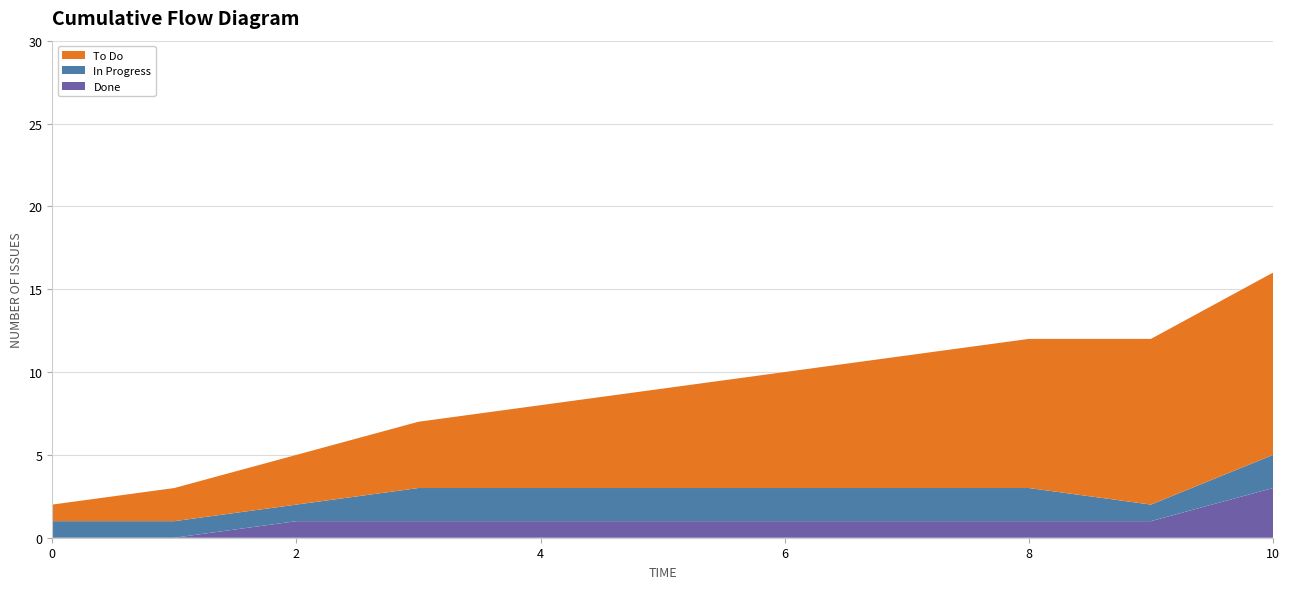

Reading right to left, transcribe all the data shown in this chart.

To Do: 11	10	9	8	7	6	5	4	3	2	1
In Progress: 2	1	2	2	2	2	2	2	1	1	1
Done: 3	1	1	1	1	1	1	1	1	0	0